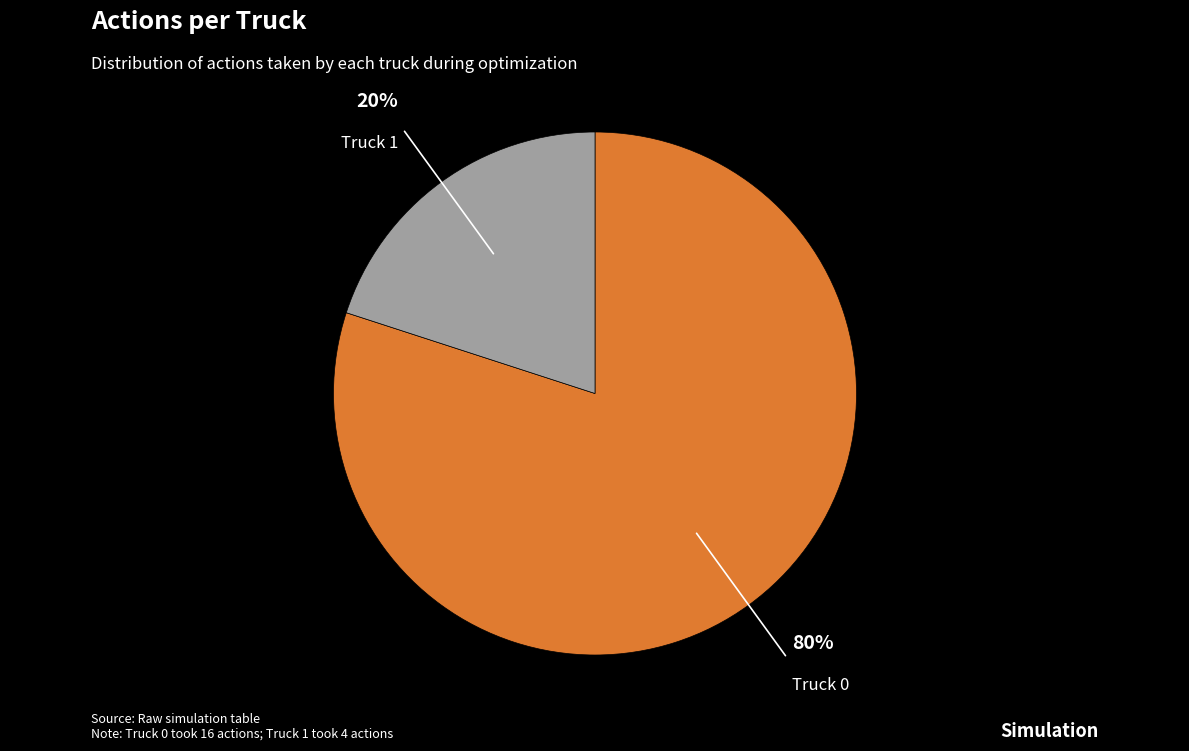

Between Truck 0 and Truck 1, which is larger?

Truck 0